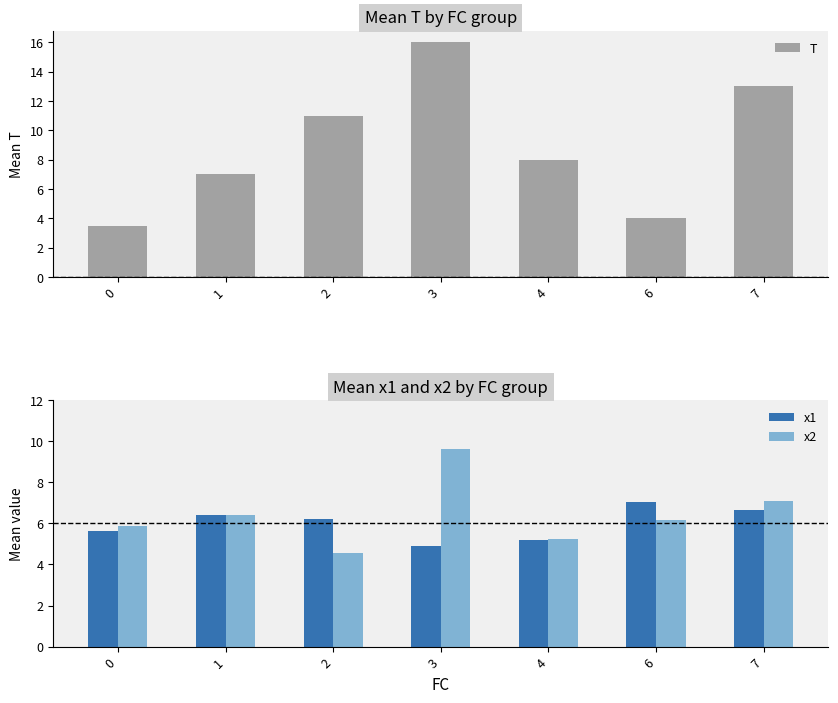

Which has a higher value, 1 or 0?

1